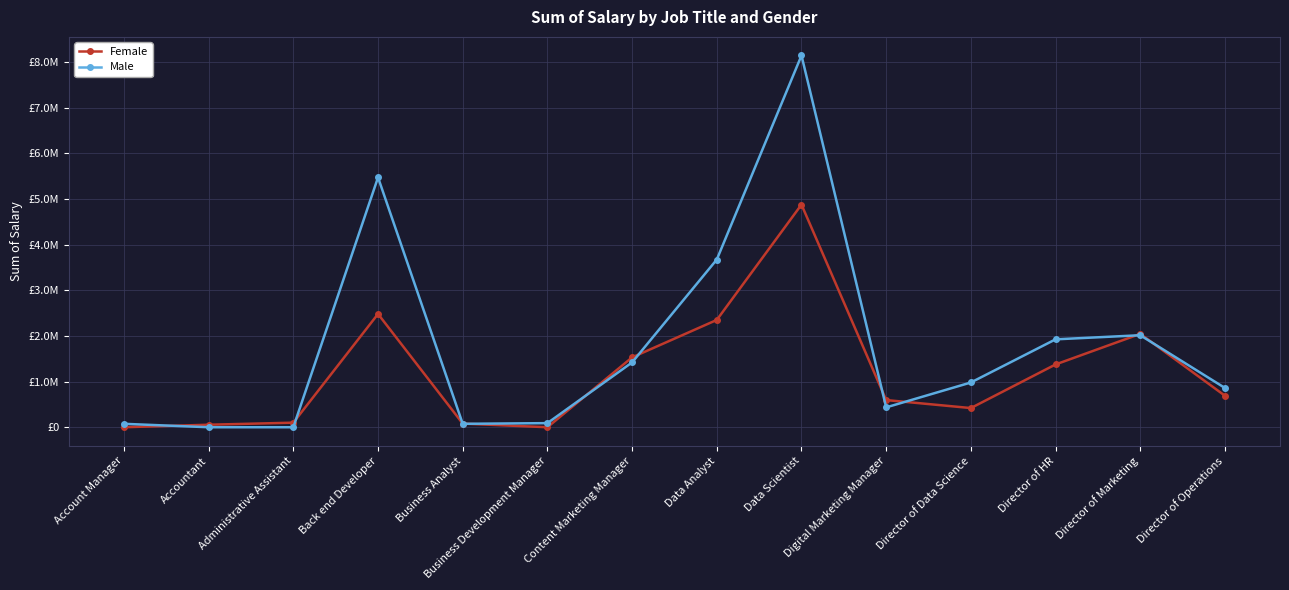

At how many categories does at least one series exceed 4926665?

2